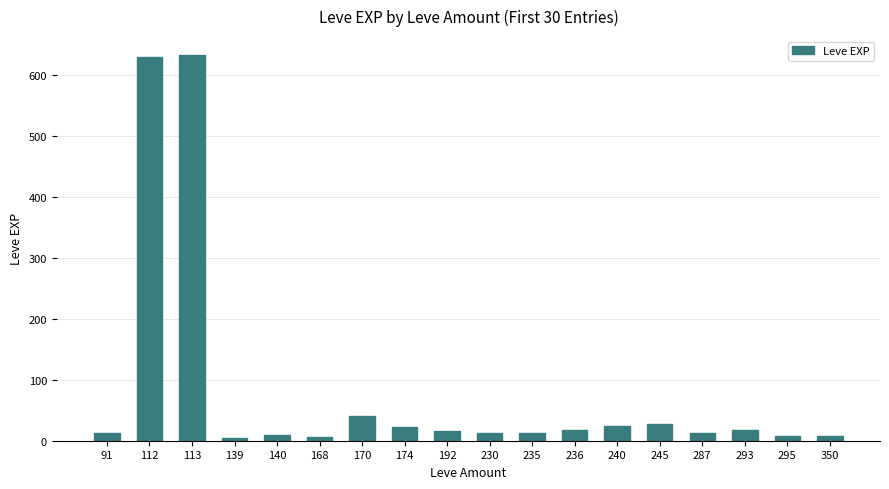

How many bars are there in total?

18